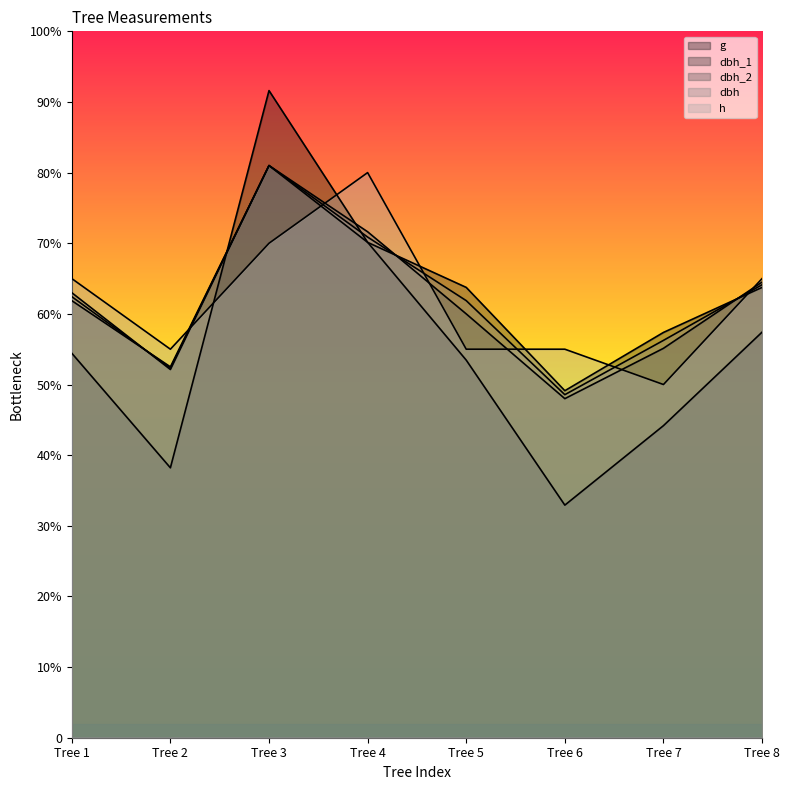

How many lines are shown in the chart?

5